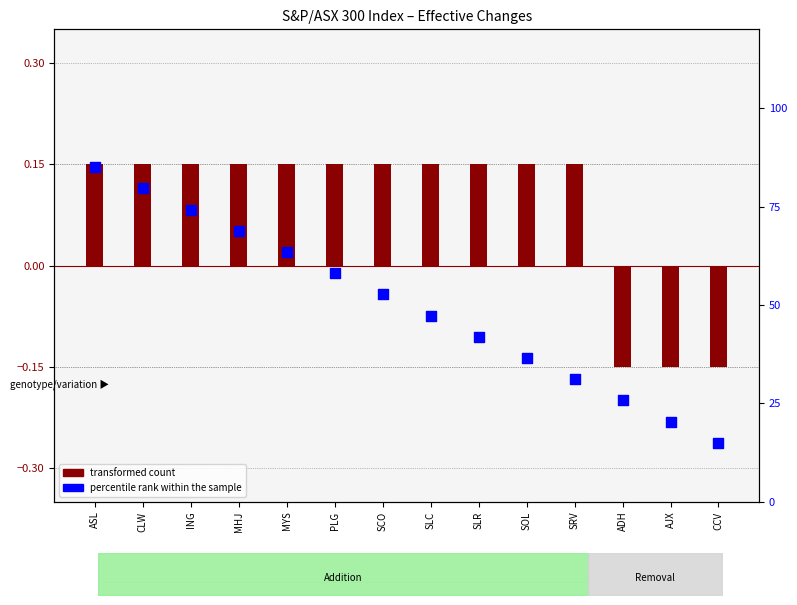

Which series contains the lowest Y value?

transformed count